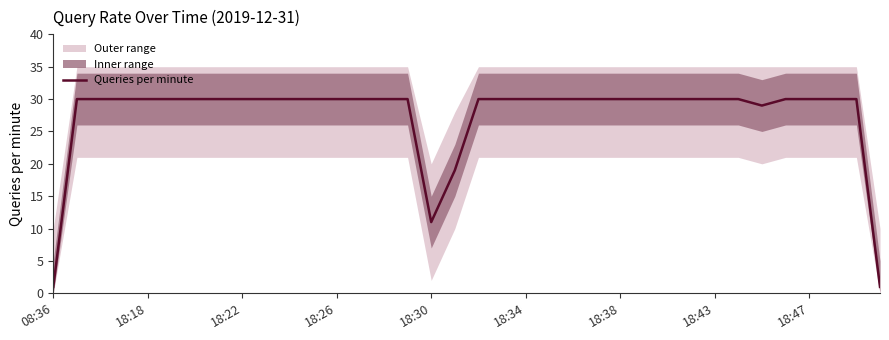

True or false: the data has more than 0 interior local peaks.

False